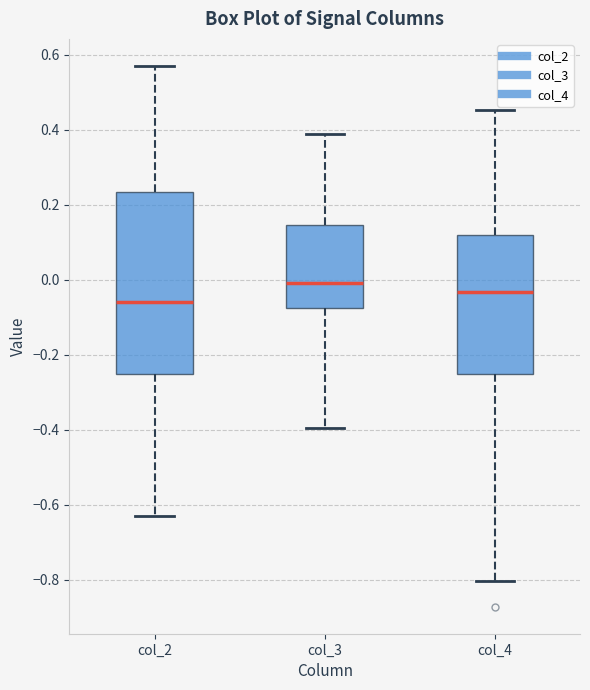

Where is the upper edge of the box for col_3 on the y-axis? The values are not printed on the chart, so give them approximately, as read against the axis.

0.14